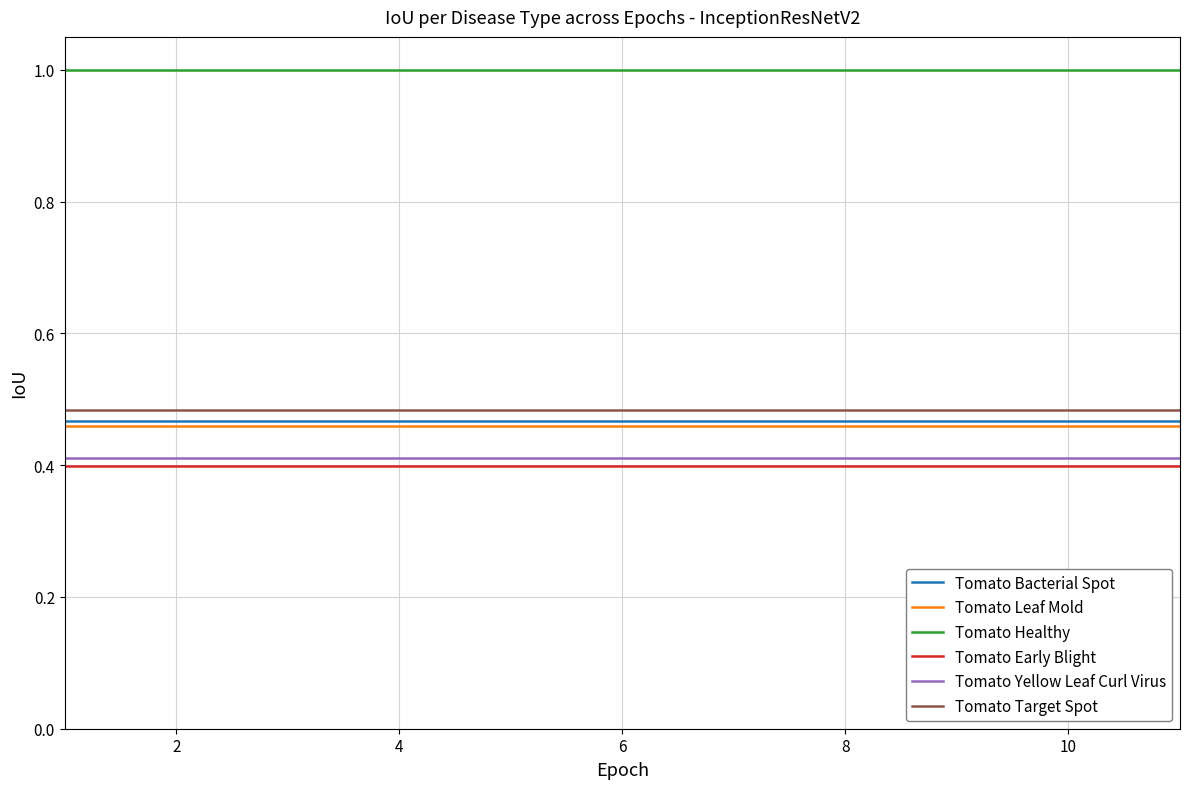

What is the minimum value for Tomato Yellow Leaf Curl Virus?

0.4